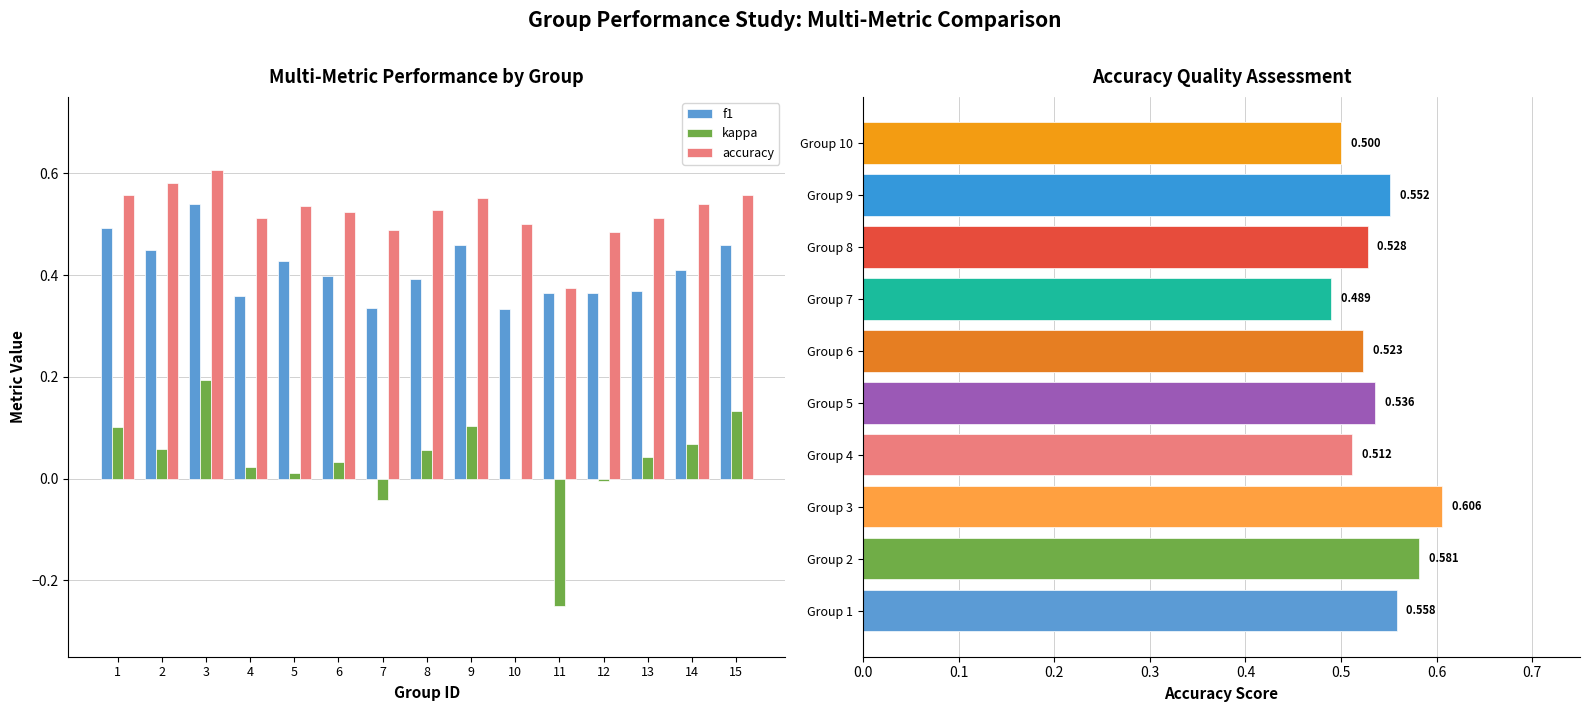

Which has a higher value, 5 or 11?

5